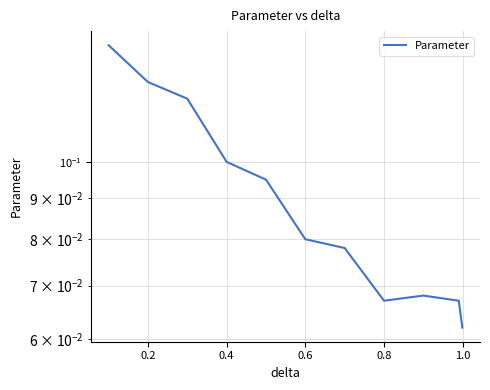

Is it true that the value at 0.8 is 0.1?

False